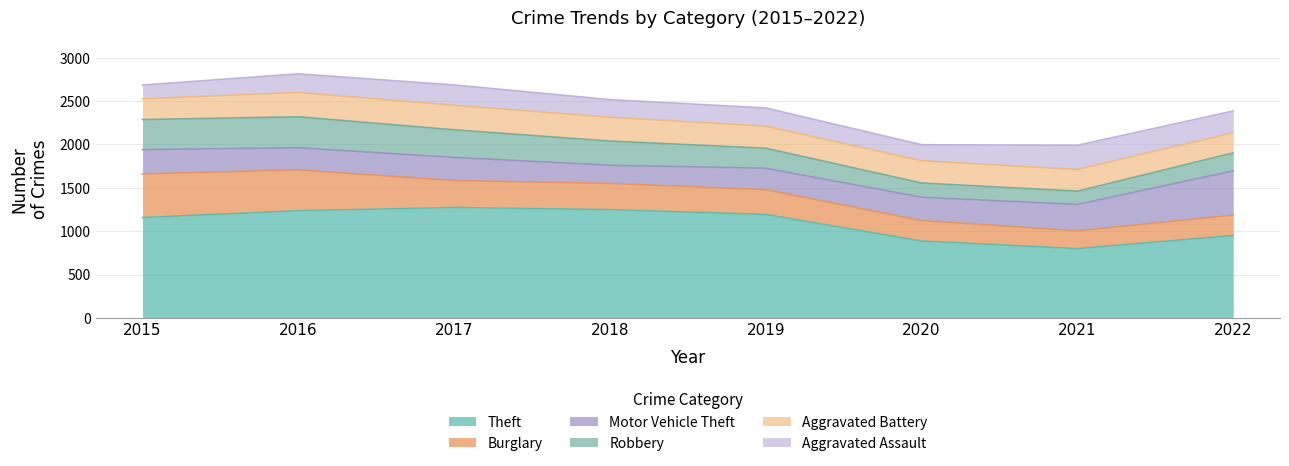

True or false: Aggravated Battery has a value of 359 at 2022.

False